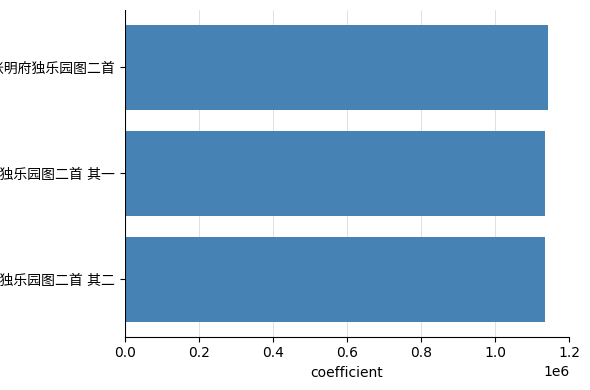

How many bars are there in total?

3